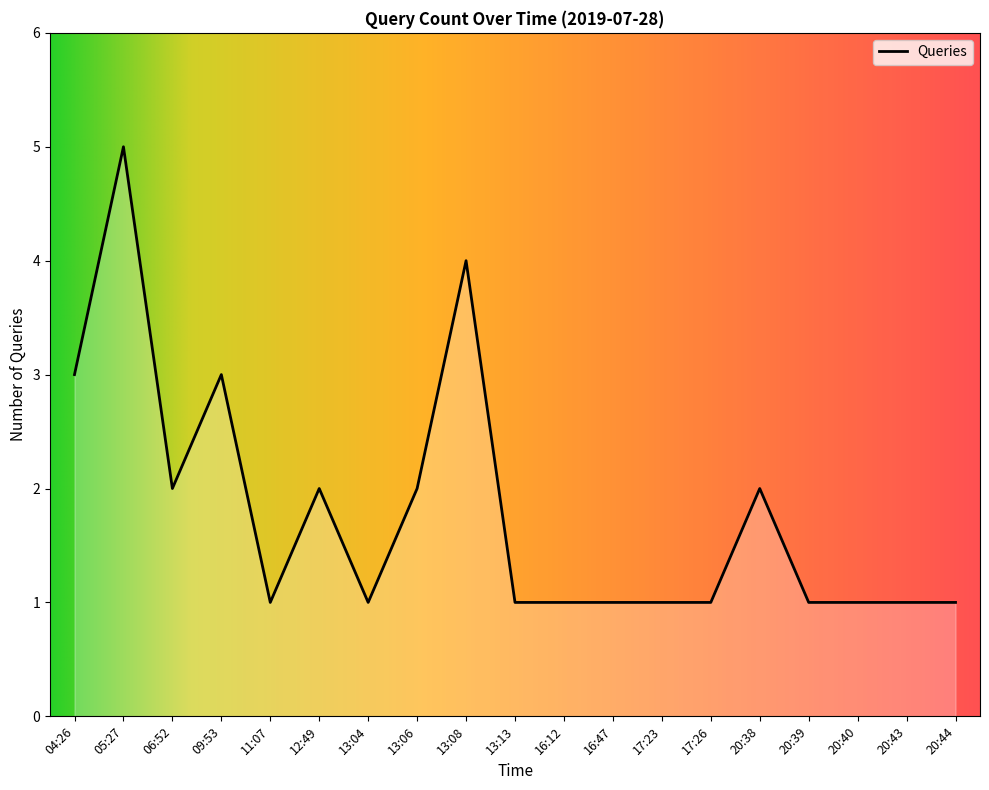

What position from the right is 12:49?

14